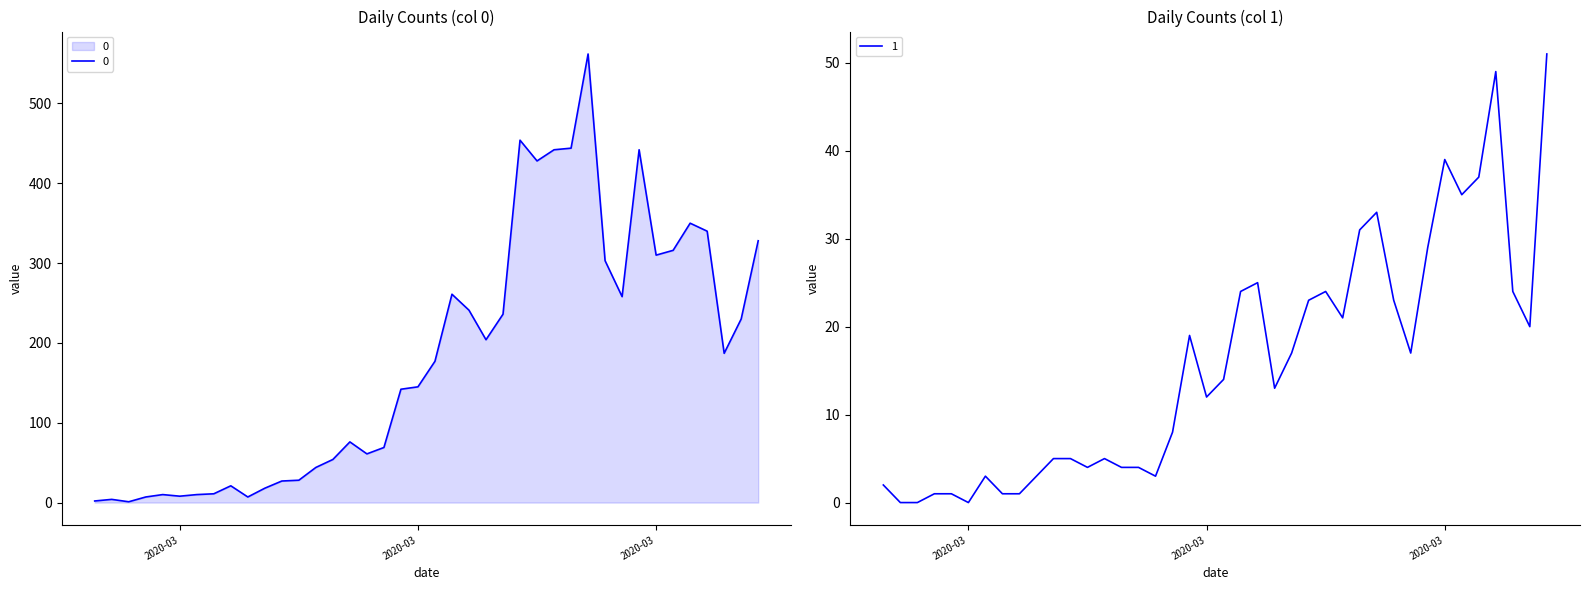

Where does the 0 series first go above 177?

2020-03-19